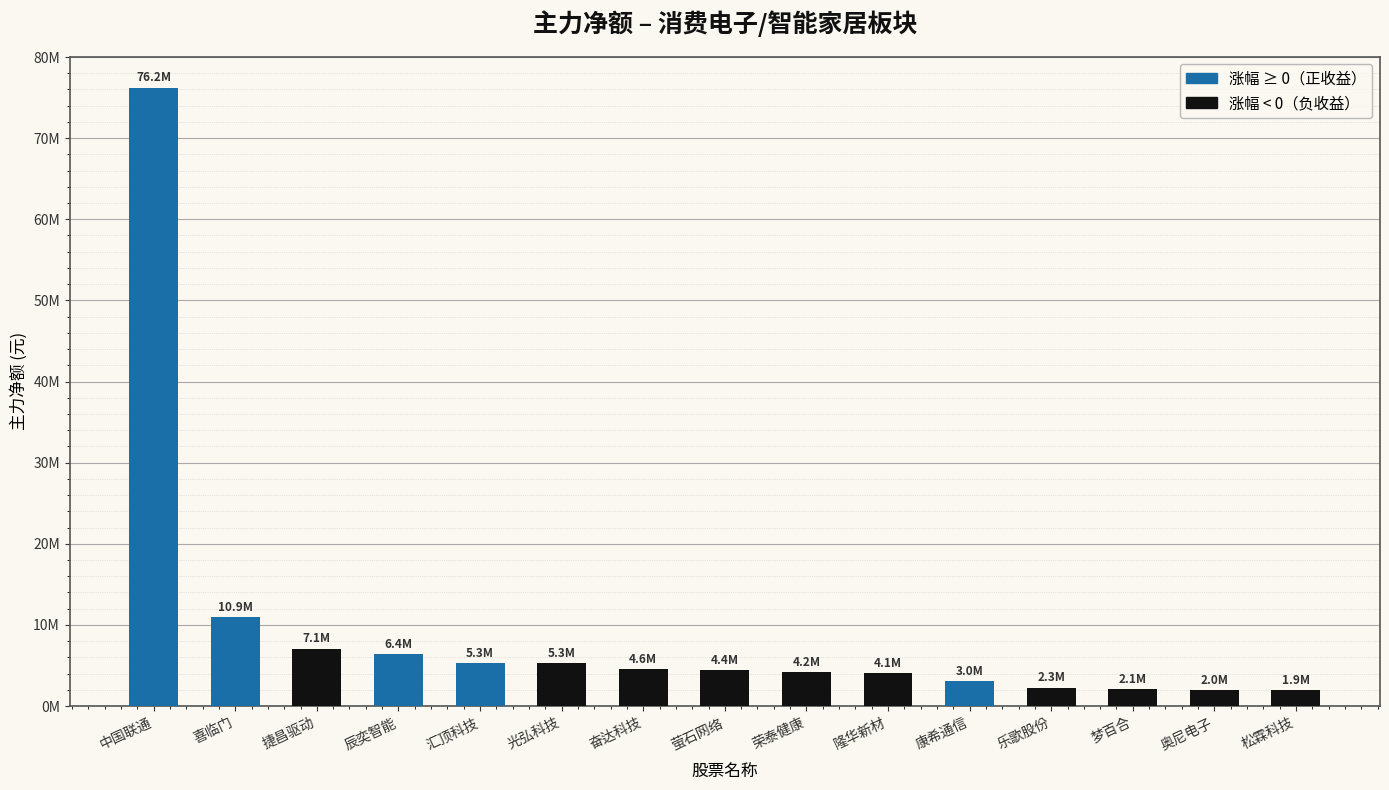

What is the minimum value shown in the chart?

1935231